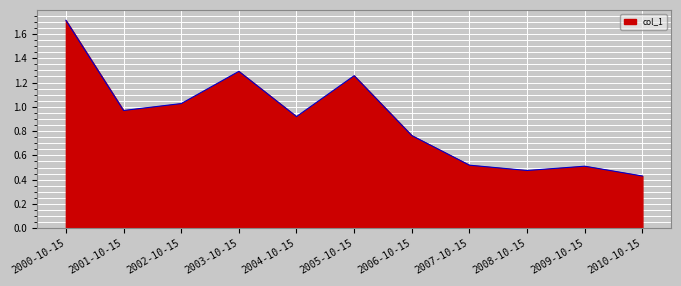

Which label corresponds to the smallest value in the chart?

2010-10-15